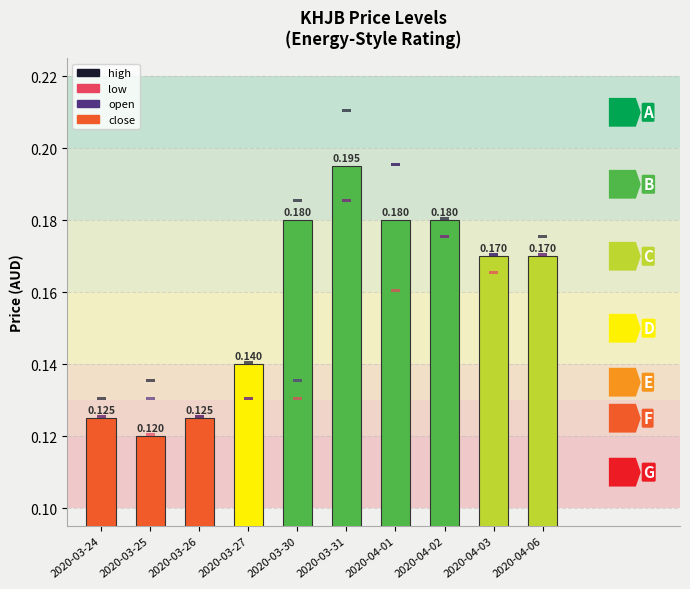

Where is open nearest to the value 0?

2020-03-24